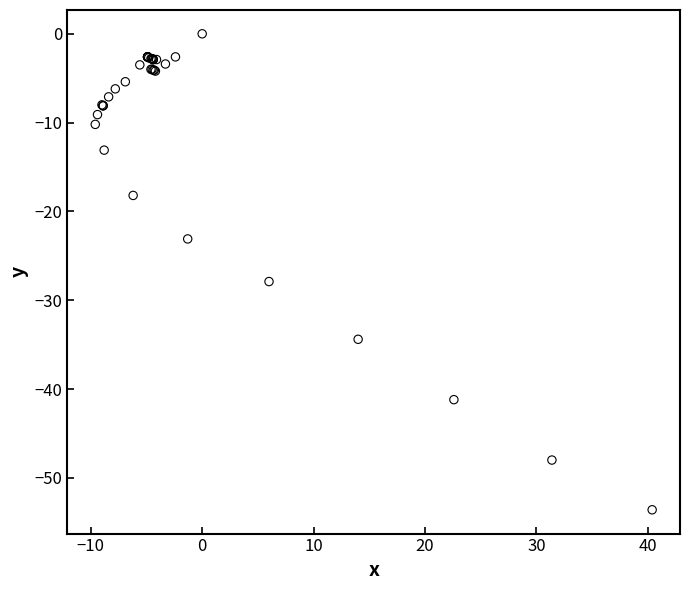

What Y value in the scatter plot is closest to -26?

-27.9